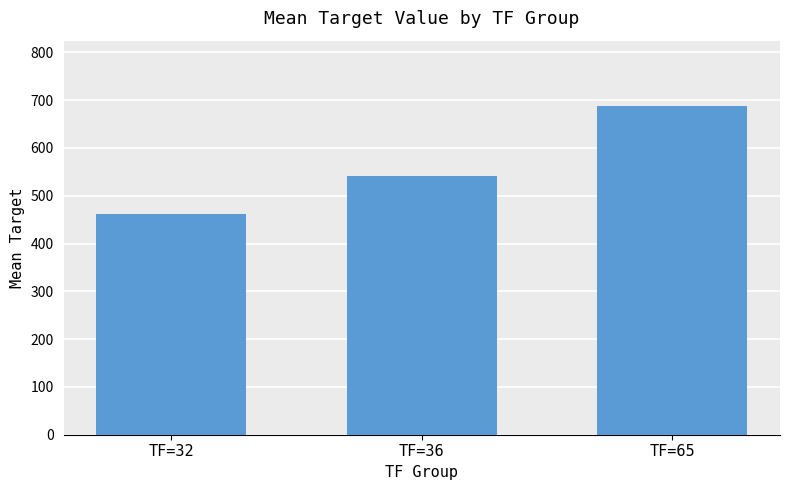

What is the maximum value shown in the chart?

687.0